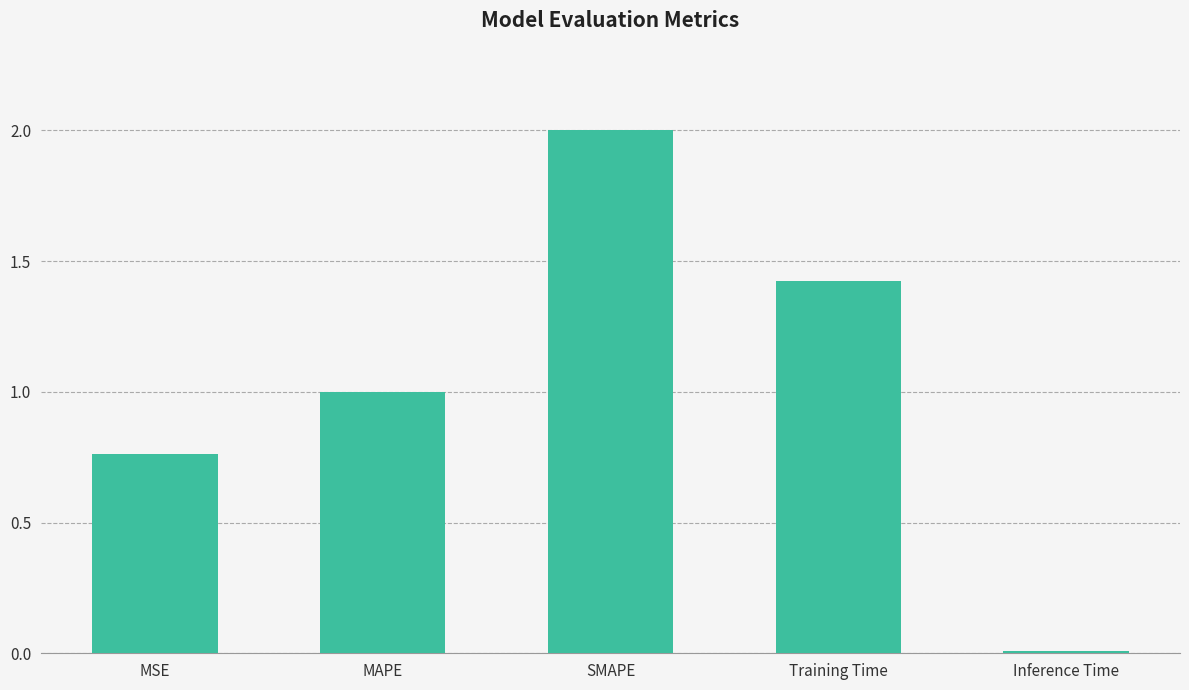

Is it true that the value at MAPE is 1.0?

True